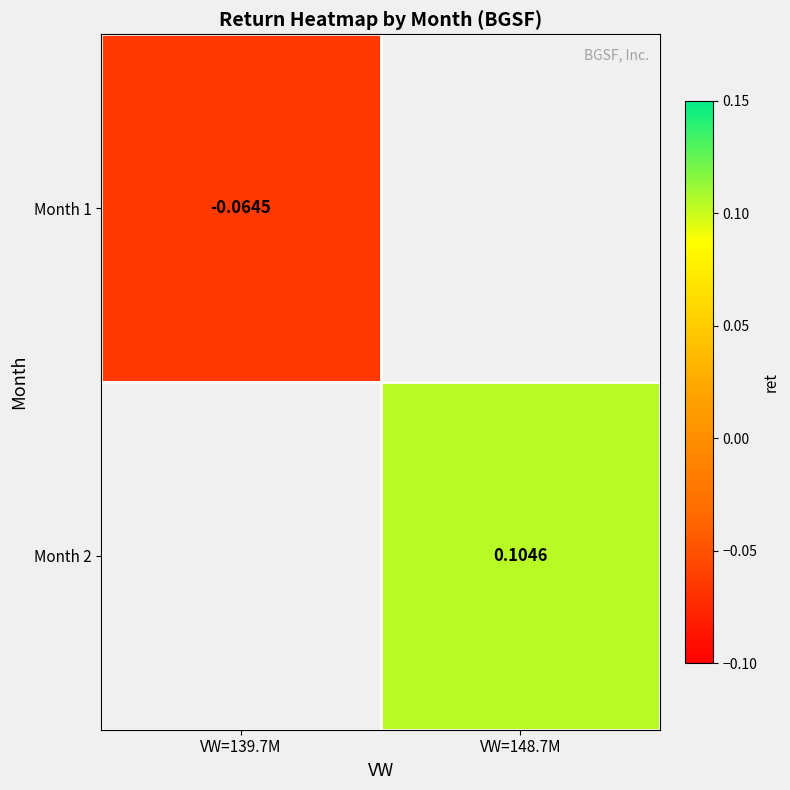

Is the value of Month 1 at VW=139.7M greater than the value of Month 2 at VW=148.7M?

No